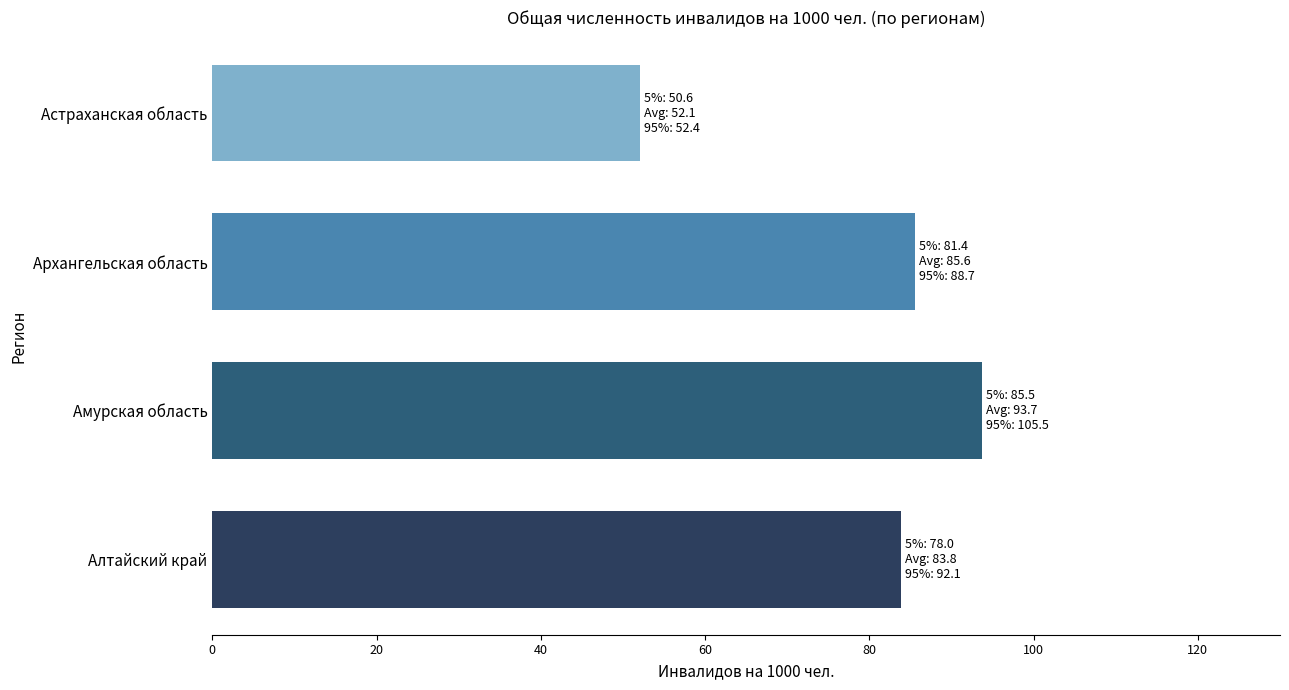

Which category has the highest value across all series?

Амурская область